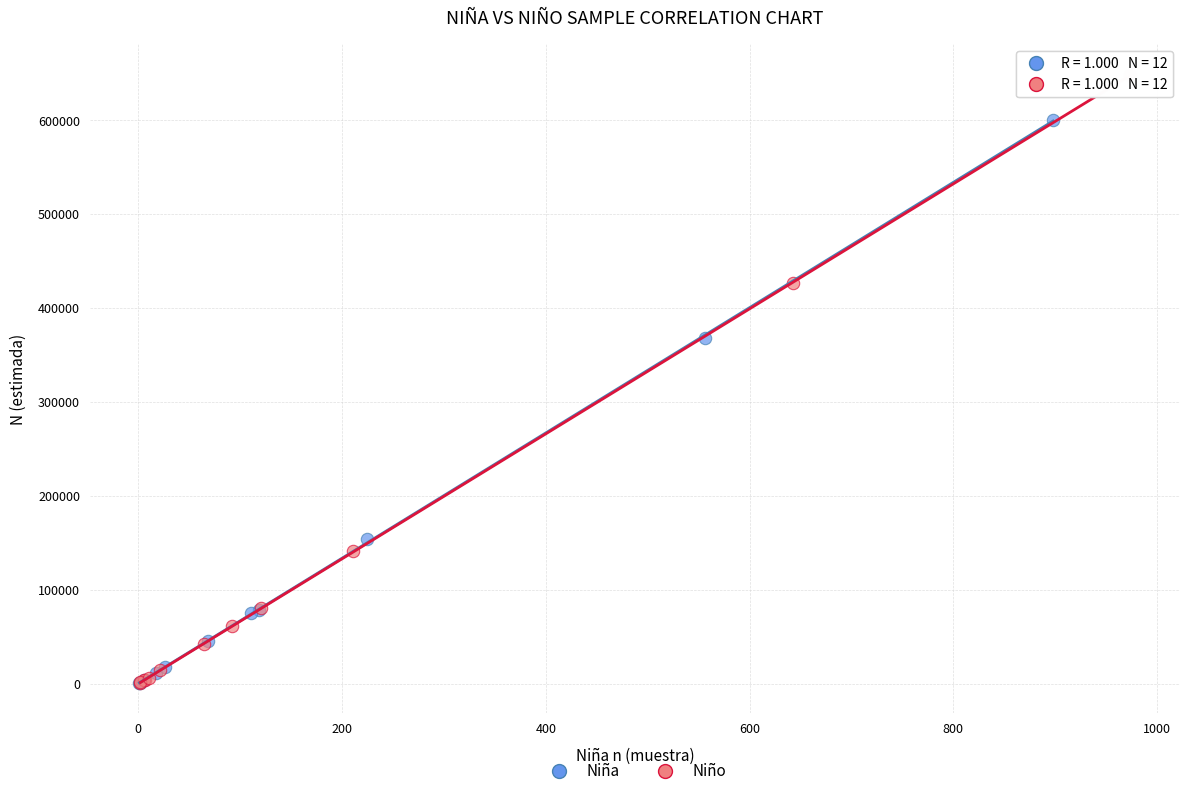

Which series has the widest spread of Y values?

Niño